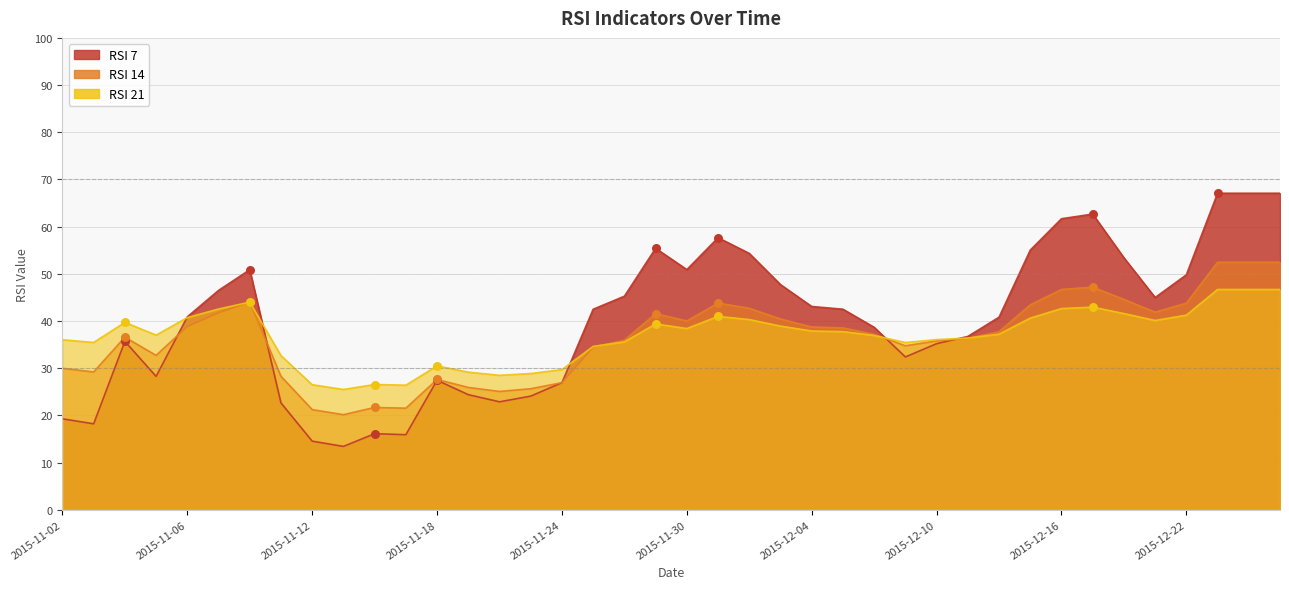

Is the value of RSI 14 at 2015-12-02 greater than the value of RSI 7 at 2015-12-10?

Yes